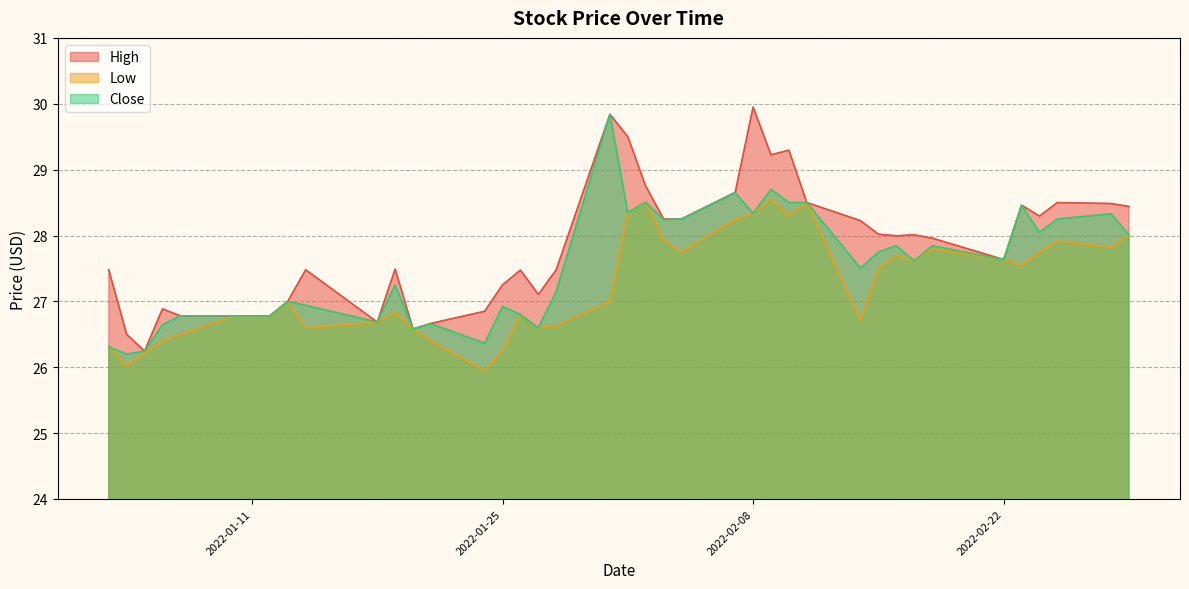

Rank the categories by High value from highest to lowest.

2022-02-08, 2022-01-31, 2022-02-01, 2022-02-10, 2022-02-09, 2022-02-02, 2022-02-07, 2022-02-11, 2022-02-25, 2022-02-28, 2022-02-23, 2022-03-01, 2022-02-24, 2022-02-03, 2022-02-04, 2022-02-14, 2022-02-15, 2022-02-17, 2022-02-16, 2022-02-18, 2022-02-22, 2022-01-19, 2022-01-03, 2022-01-14, 2022-01-28, 2022-01-26, 2022-01-25, 2022-01-27, 2022-01-13, 2022-01-06, 2022-01-24, 2022-01-07, 2022-01-10, 2022-01-11, 2022-01-12, 2022-01-18, 2022-01-21, 2022-01-20, 2022-01-04, 2022-01-05